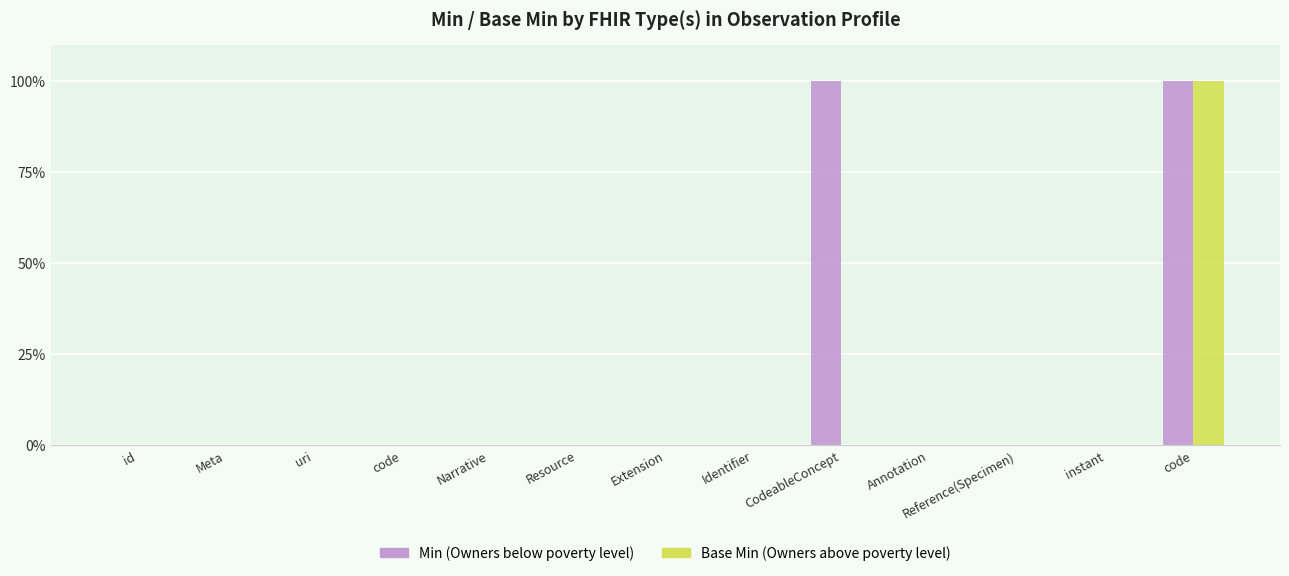

At which label is Min (Owners below poverty level) closest to 50?

id